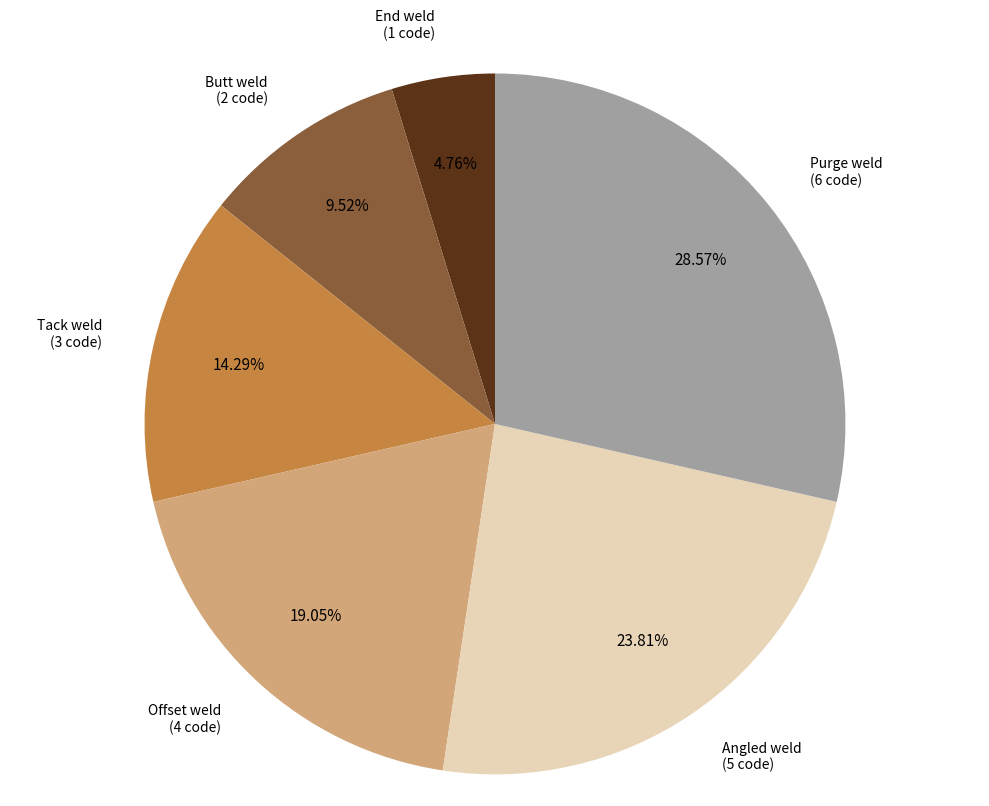

Is there a majority slice in this chart?

No